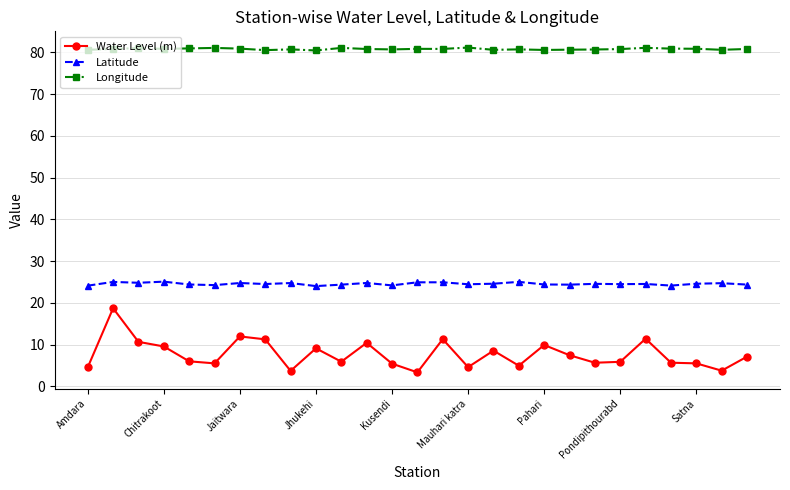

How many series are shown in this chart?

3